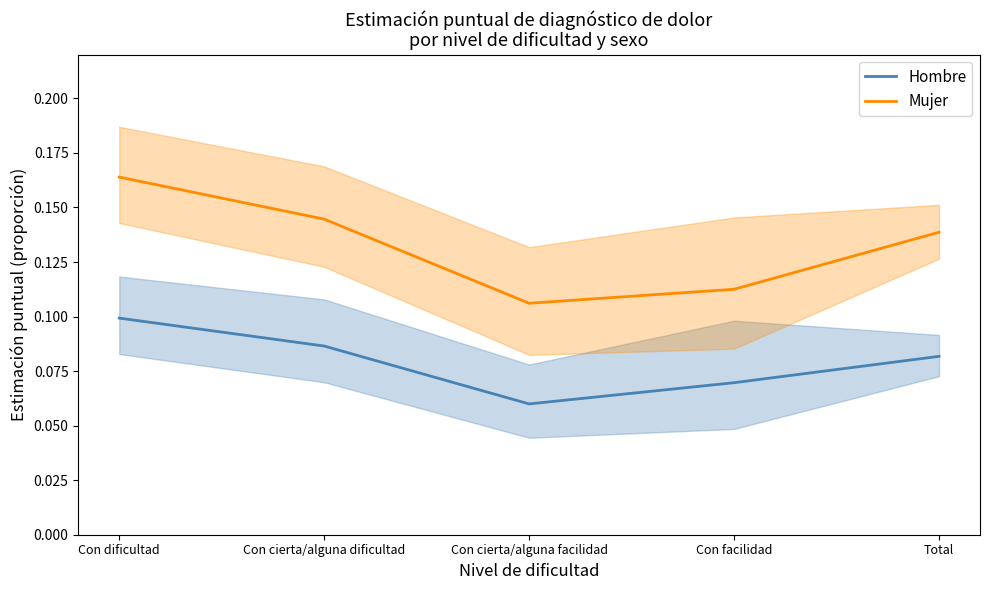

What is the label of the 3rd point from the right?

Con cierta/alguna facilidad